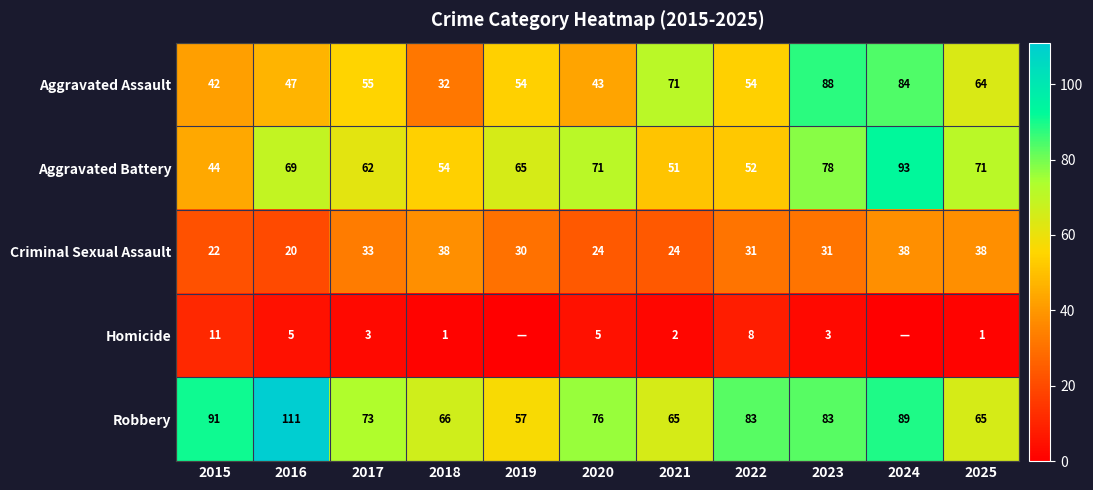

Is the value of Aggravated Battery at 2024 greater than the value of Aggravated Assault at 2021?

Yes